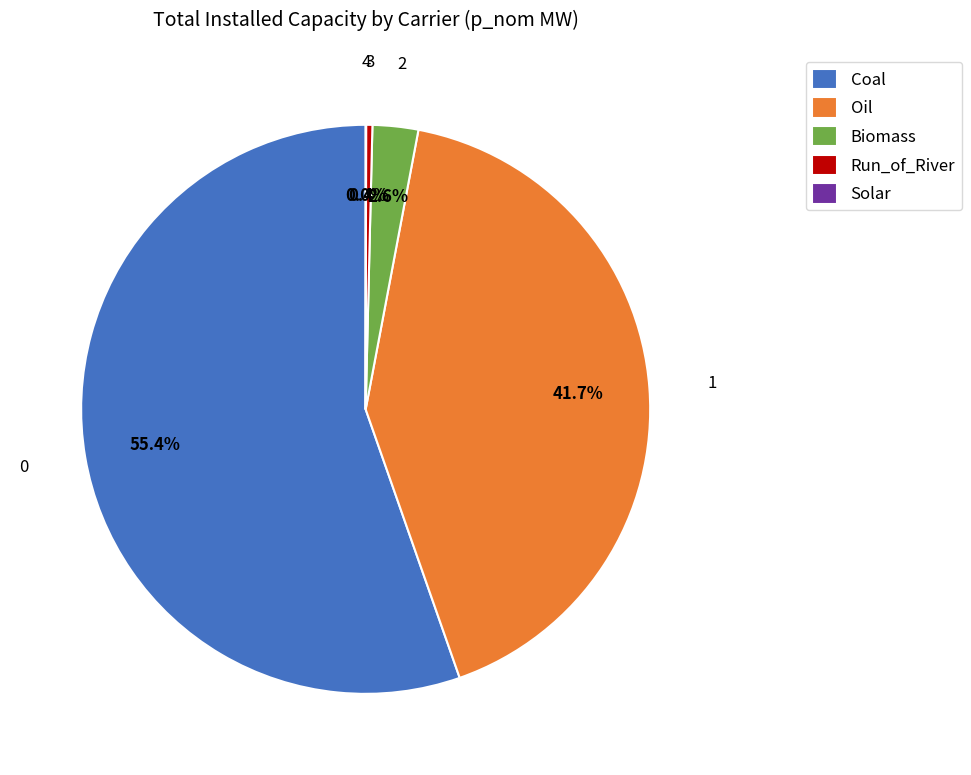

Which has a higher value, Coal or Run_of_River?

Coal